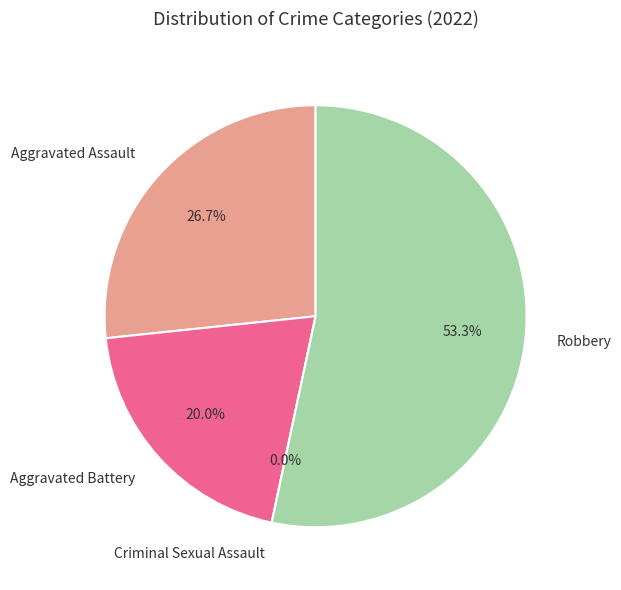

How many slices are in this pie chart?

4